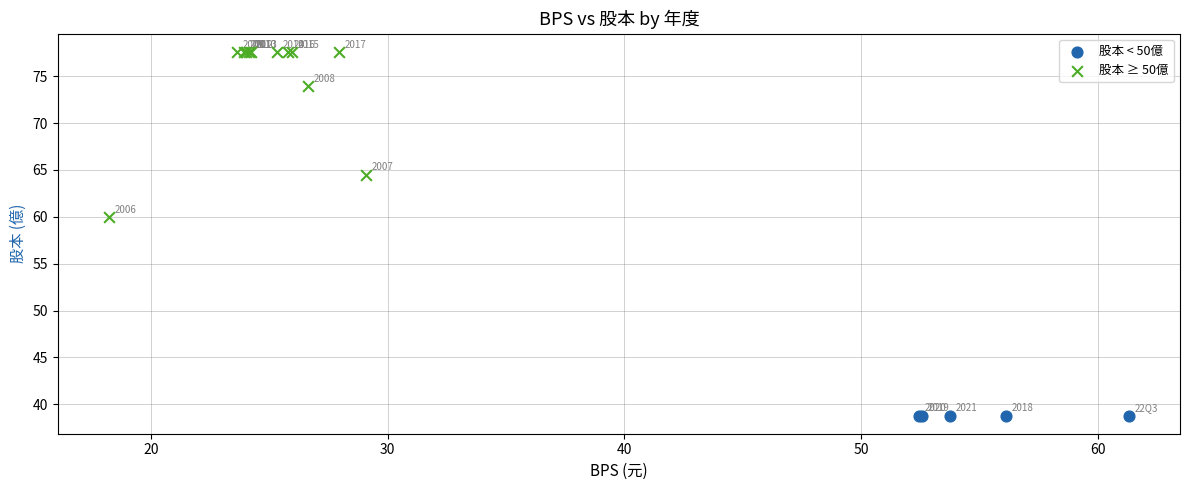

Which series reaches the minimum Y coordinate?

股本 < 50億